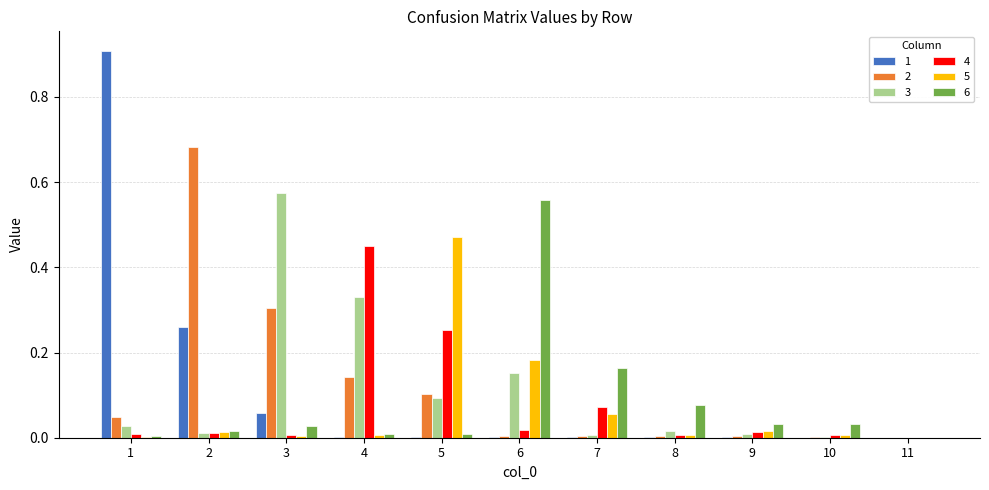

Which series has the largest range (max minus min)?

1